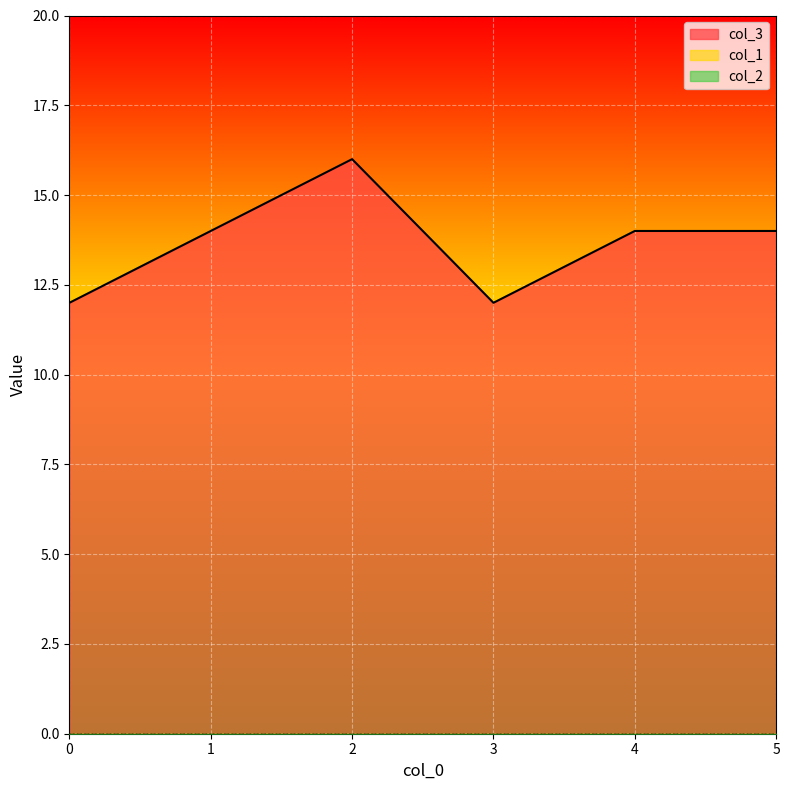

Reading left to right, extract all data points from this chart.

col_3: 12	14	16	12	14	14
col_1: 0	0	0	0	0	0
col_2: 0	0	0	0	0	0